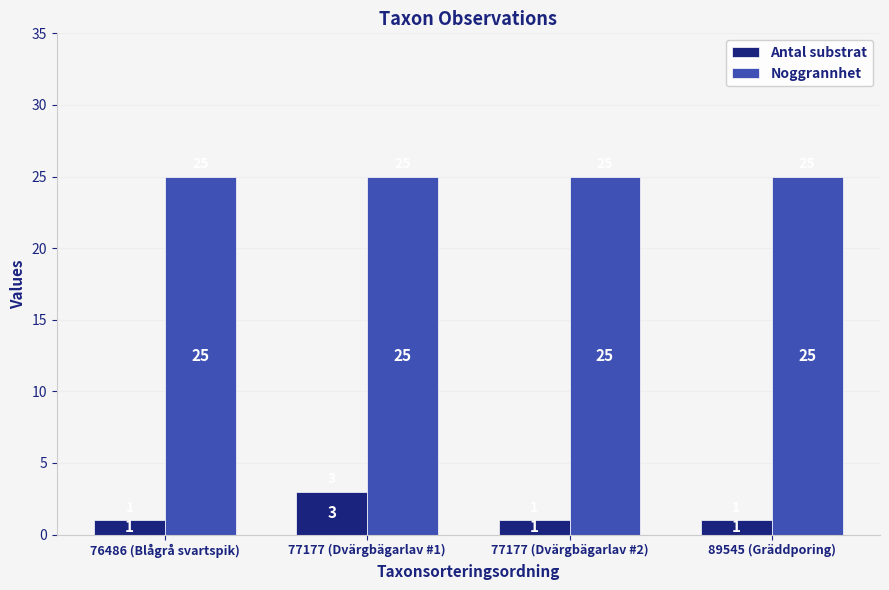

What is the difference between the highest and lowest values at 77177 (Dvärgbägarlav #2)?

24